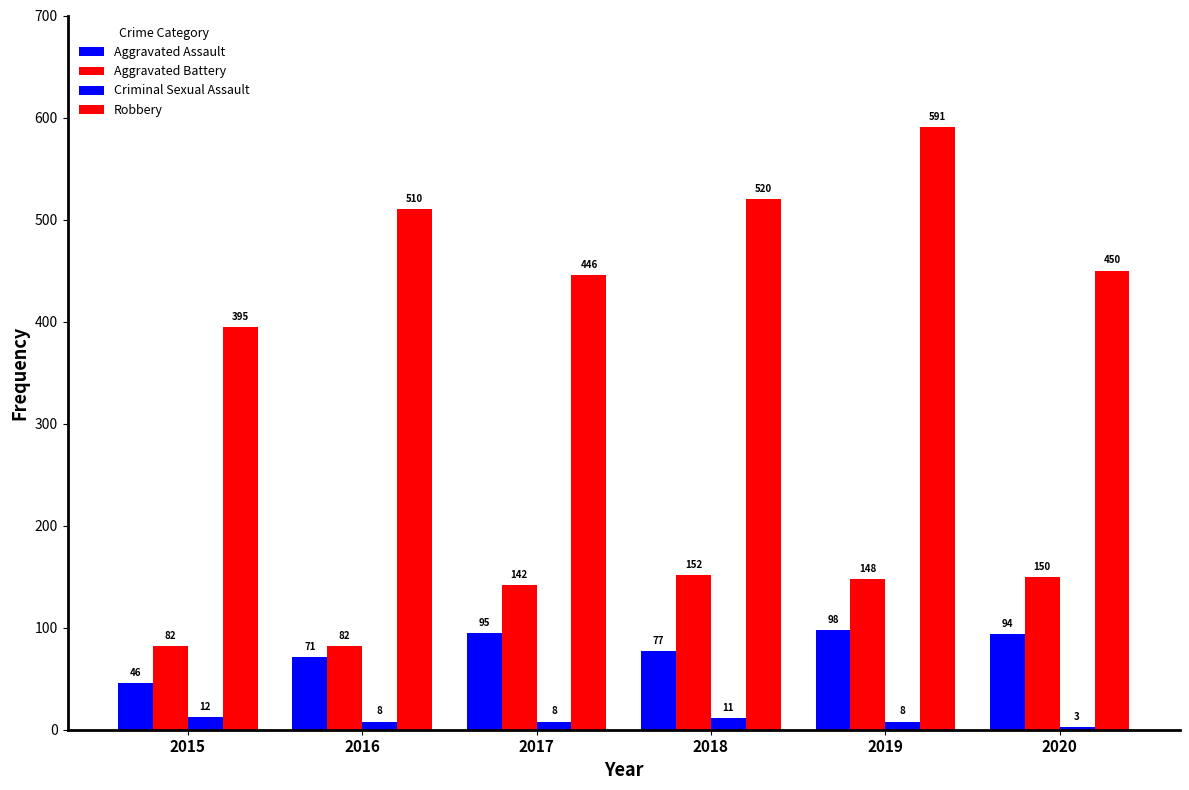

How many series are shown in this chart?

4